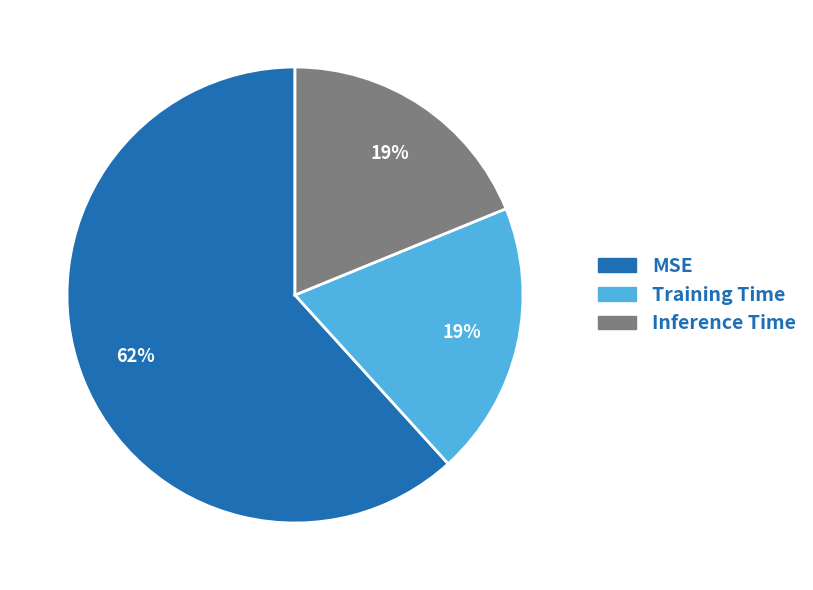

Is there any slice that represents more than half of the pie?

Yes